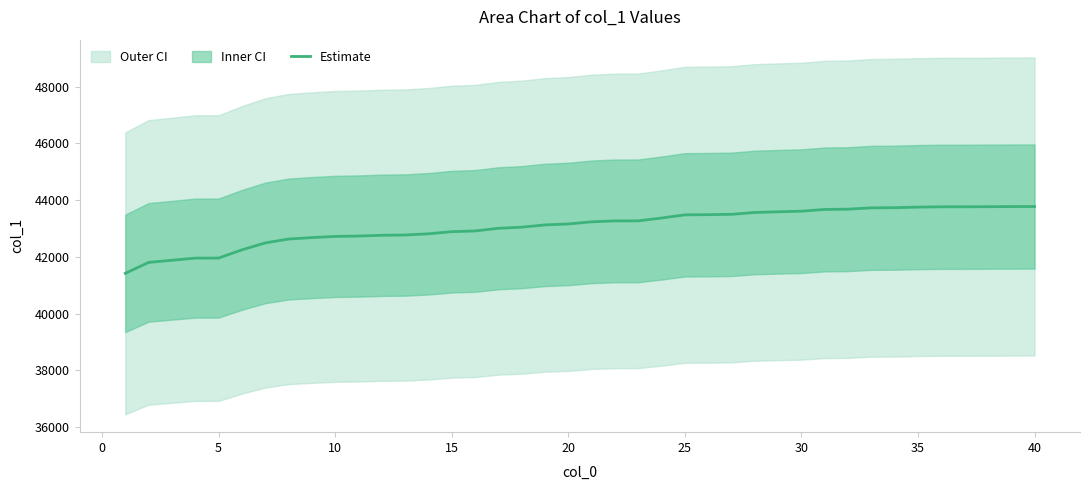

What is the value of the 19th point from the left?

43124